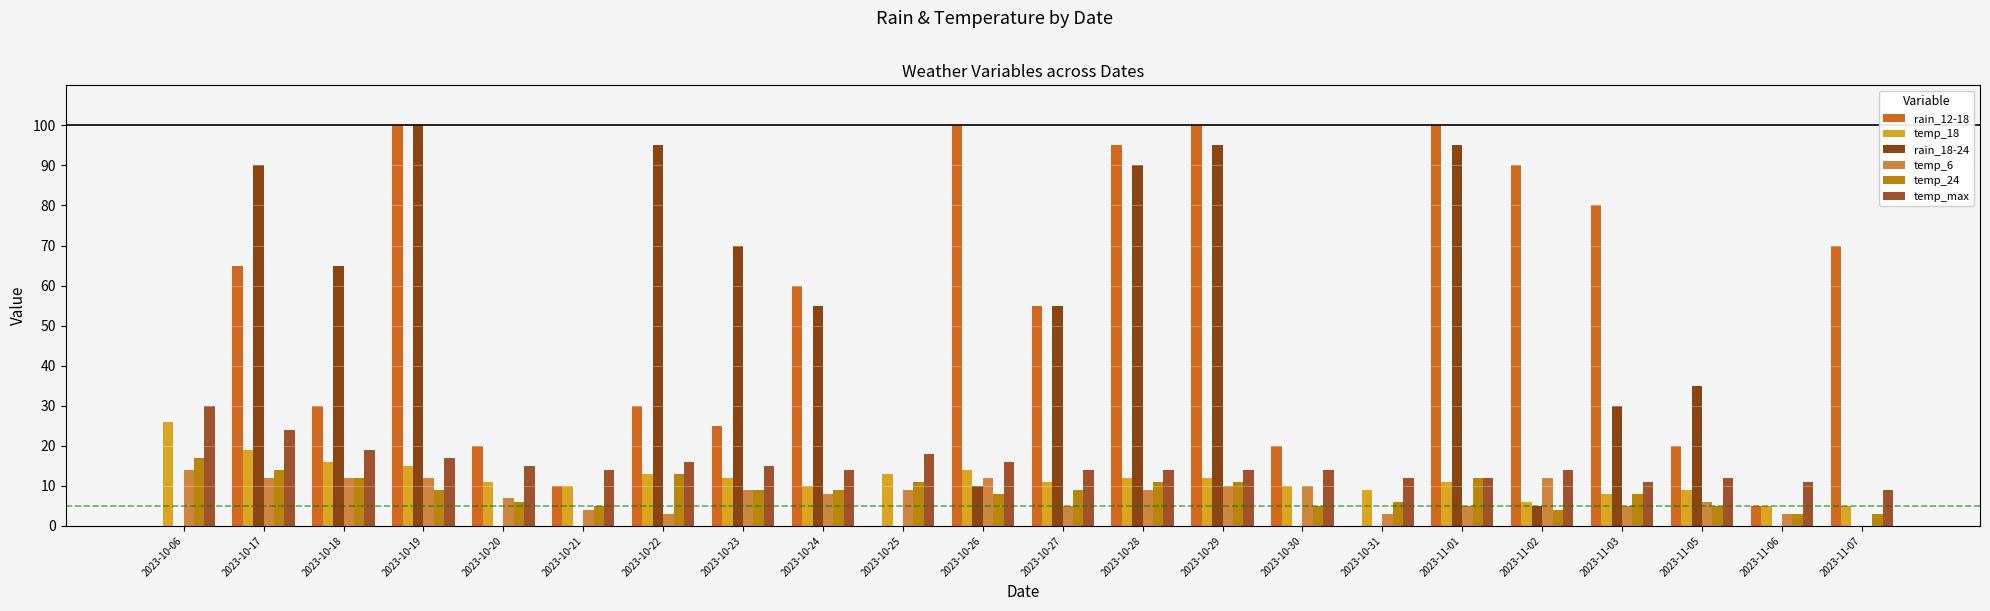

The value of temp_18 at 2023-10-22 is 22. True or false?

False